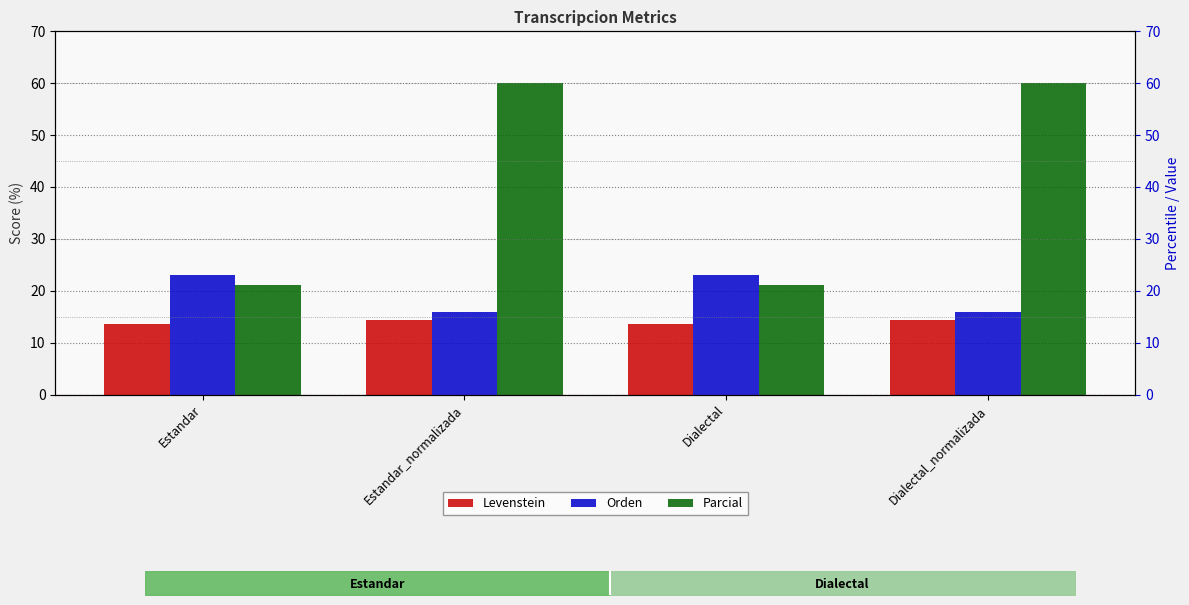

Which category has the lowest value in the Orden series?

Estandar_normalizada